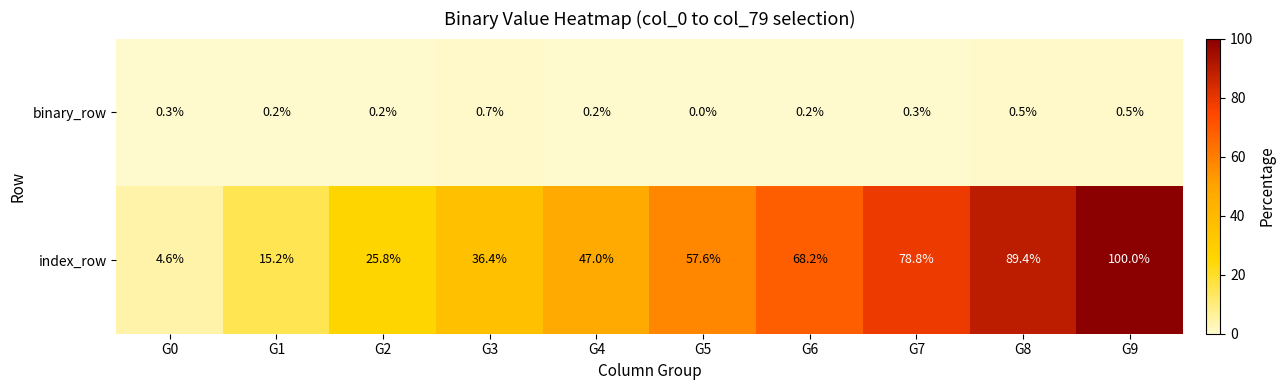

Which series has the largest range (max minus min)?

index_row